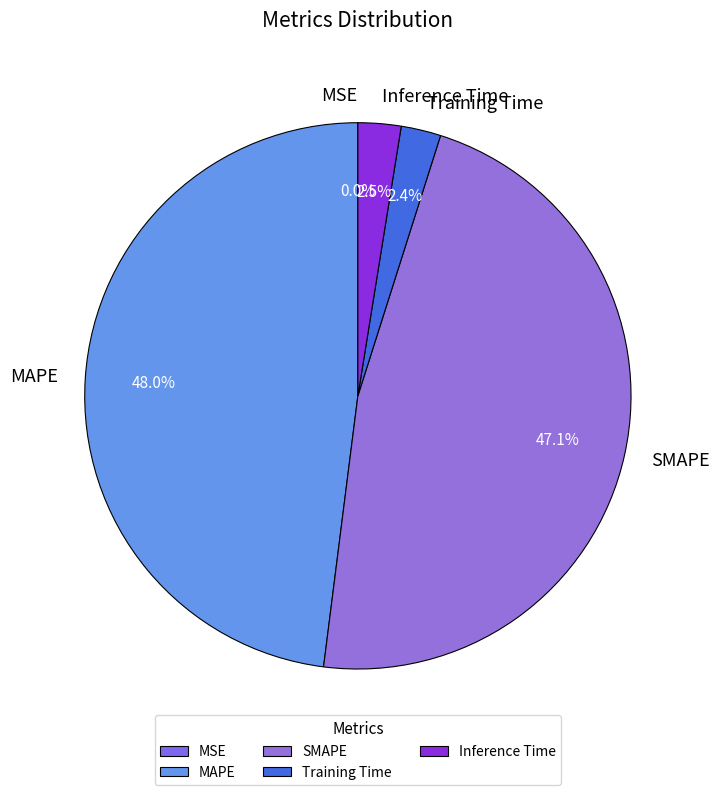

What is the largest slice in the pie chart?

MAPE